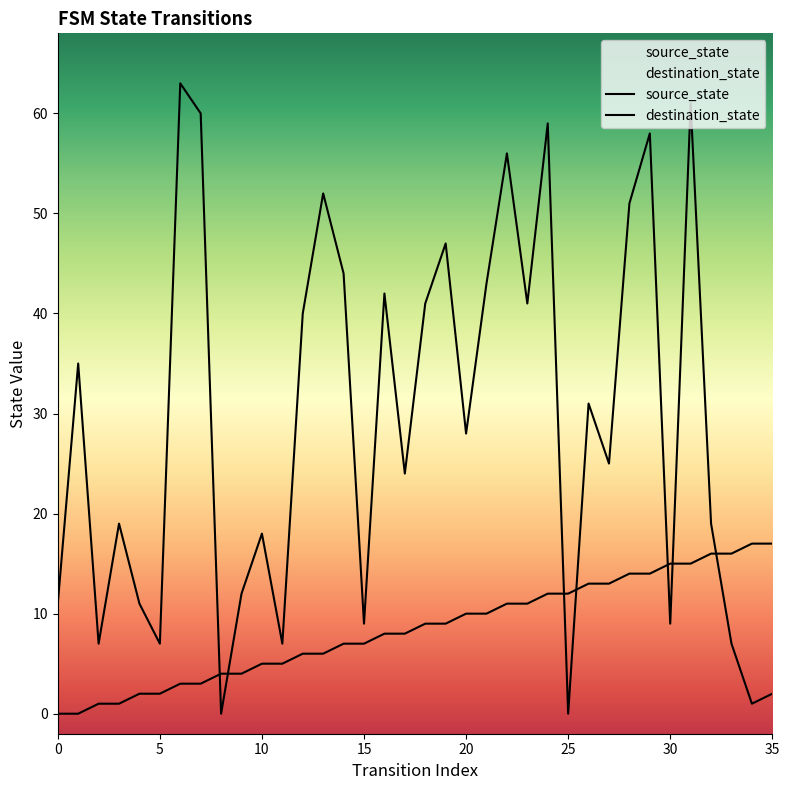

Is the value of source_state at 12 greater than the value of destination_state at 28?

No